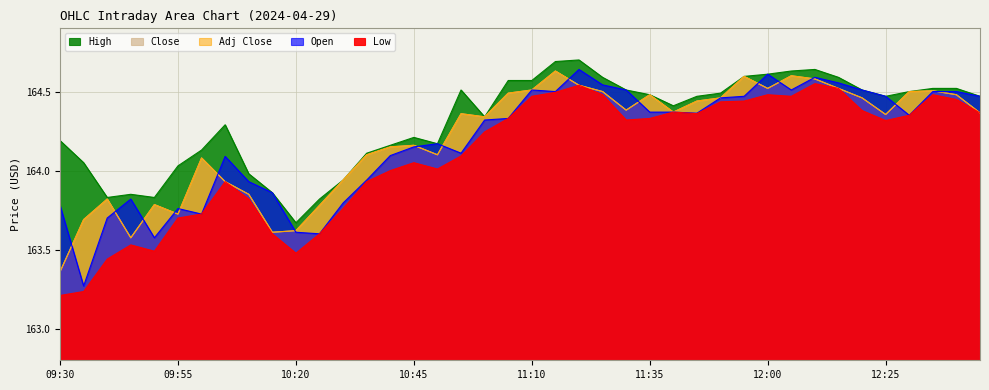

Does the chart have visible grid lines?

Yes